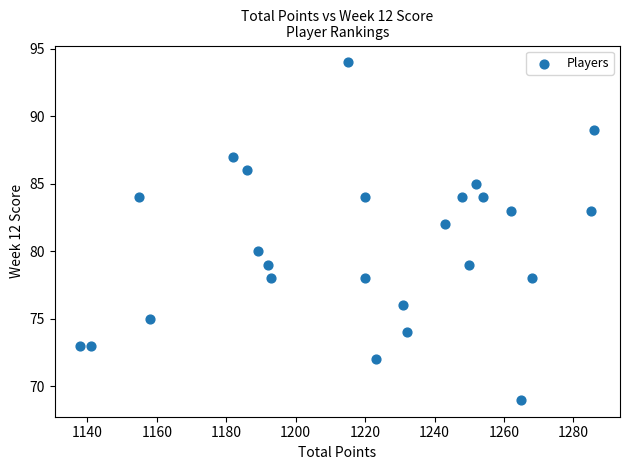

What is the range of Y values (max minus min)?

25